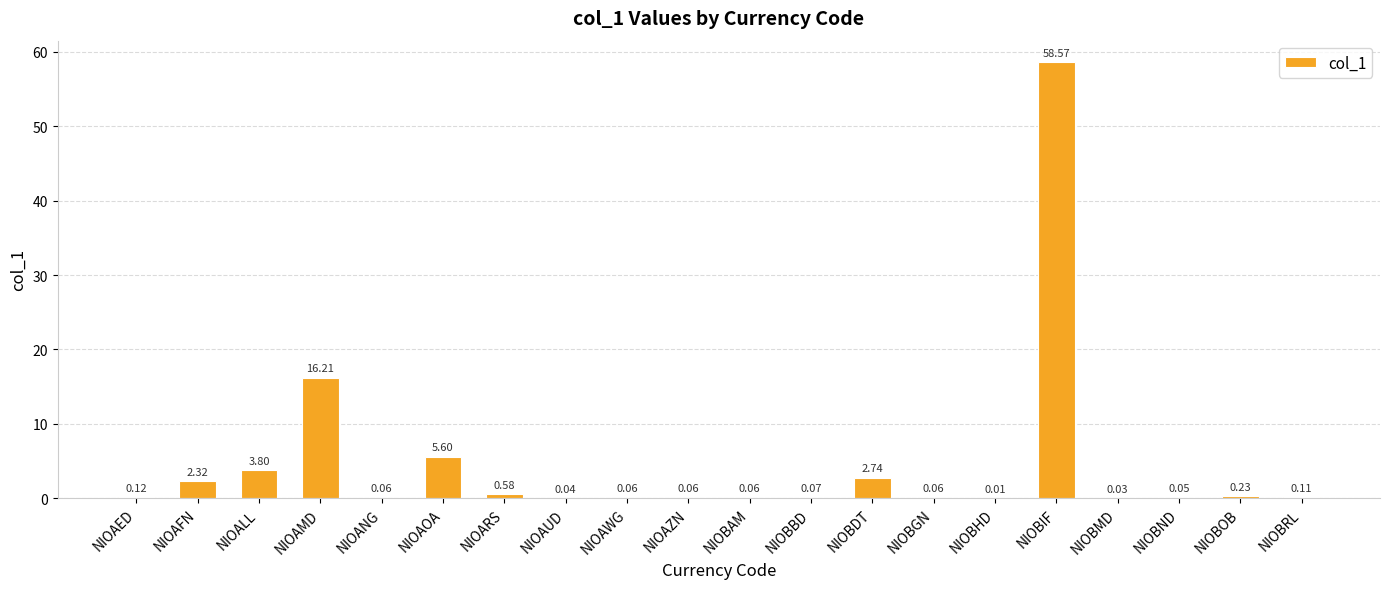

Where is the data nearest to the value 29?

NIOAMD